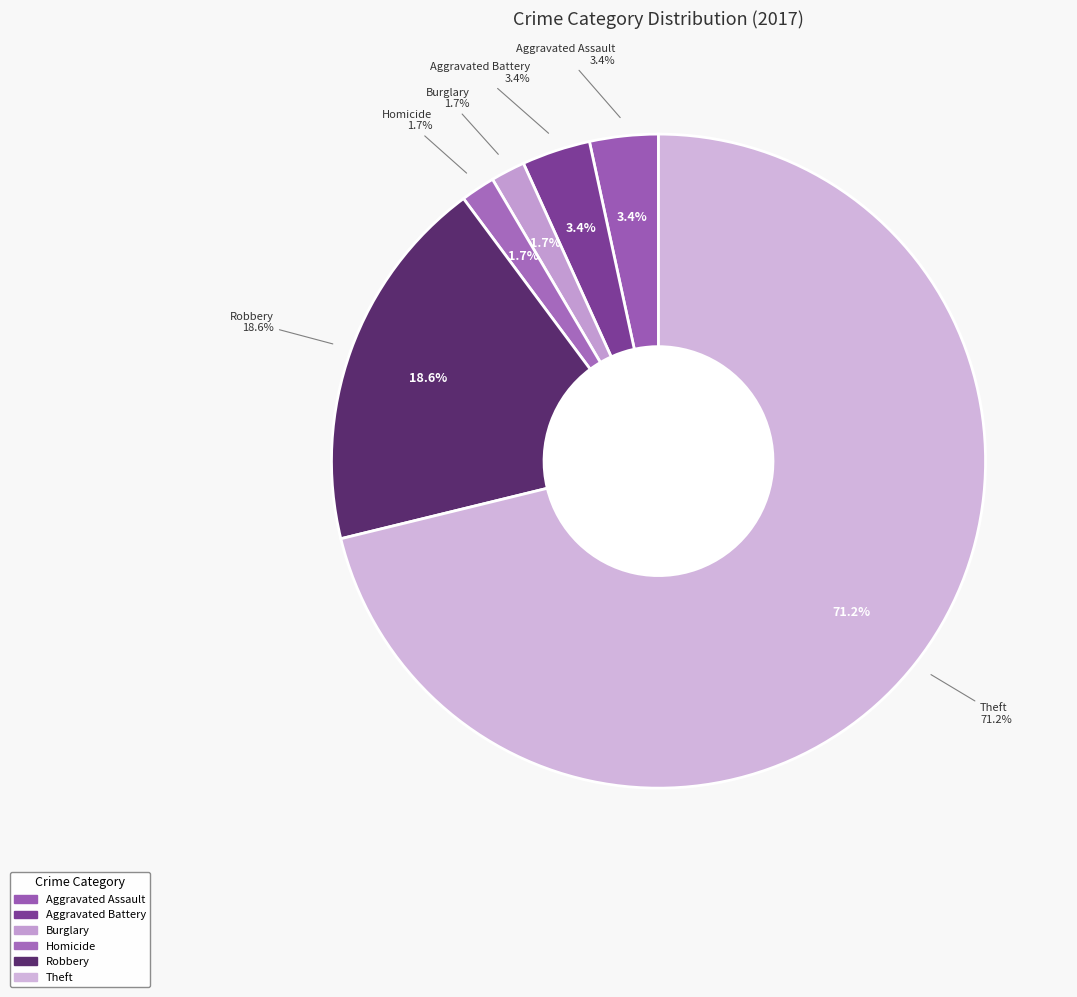

Count the number of slices in the pie.

7